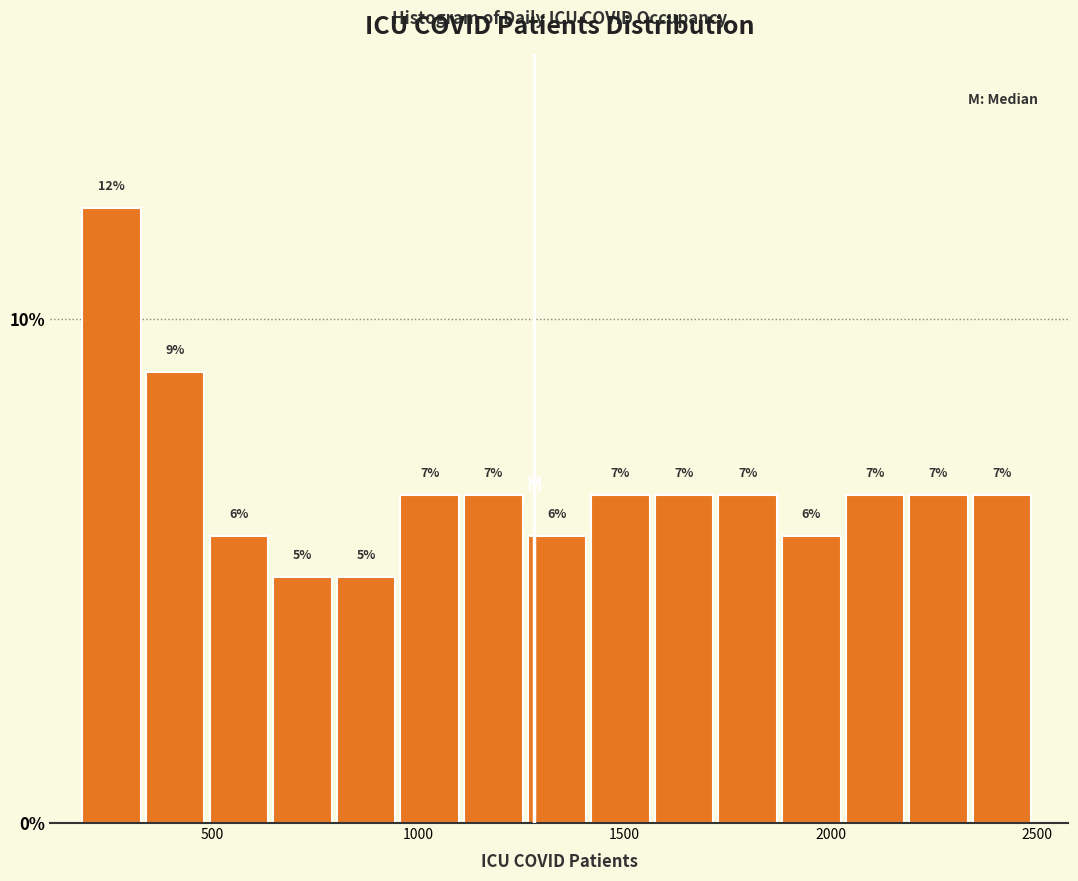

Around what value on the x-axis is the tallest bar? Give the approximate position of its centre, as read against the axis.

250